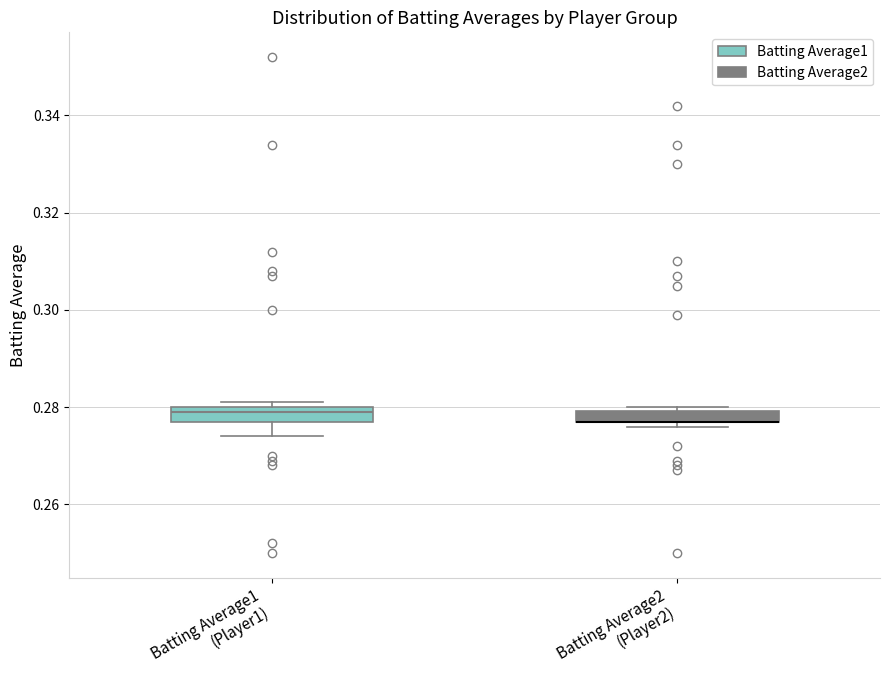

Where is the lower edge of the box for Batting Average1 (Player1) on the y-axis? The values are not printed on the chart, so give them approximately, as read against the axis.

0.278